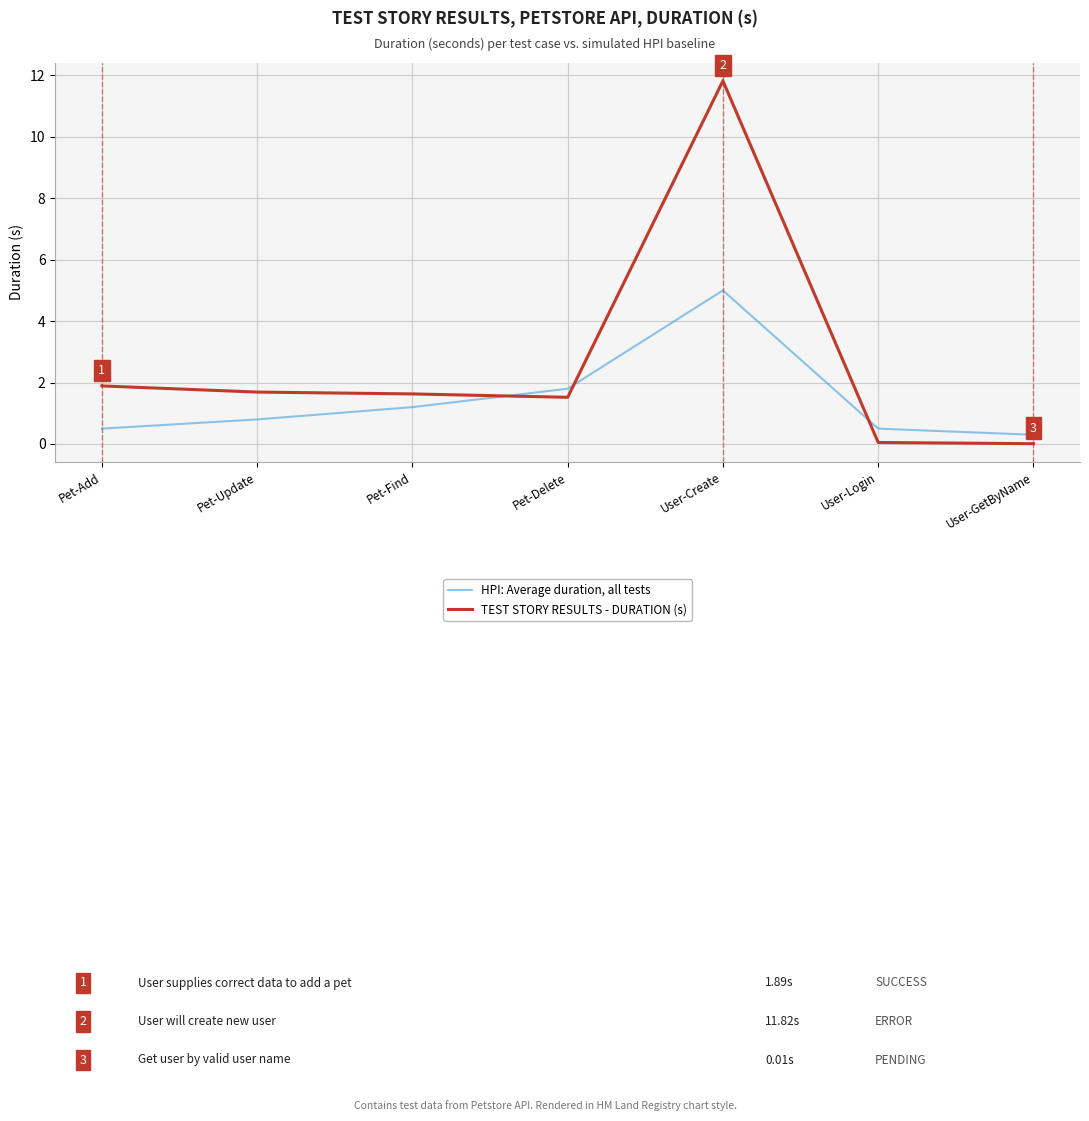

What is the difference between the highest and lowest values at Pet-Delete?

0.3